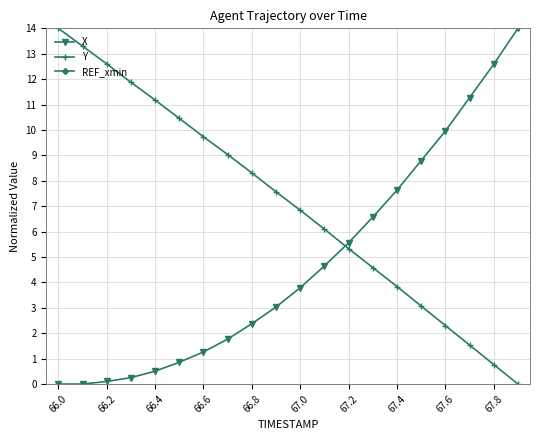

True or false: X has more than 2 interior local peaks.

False